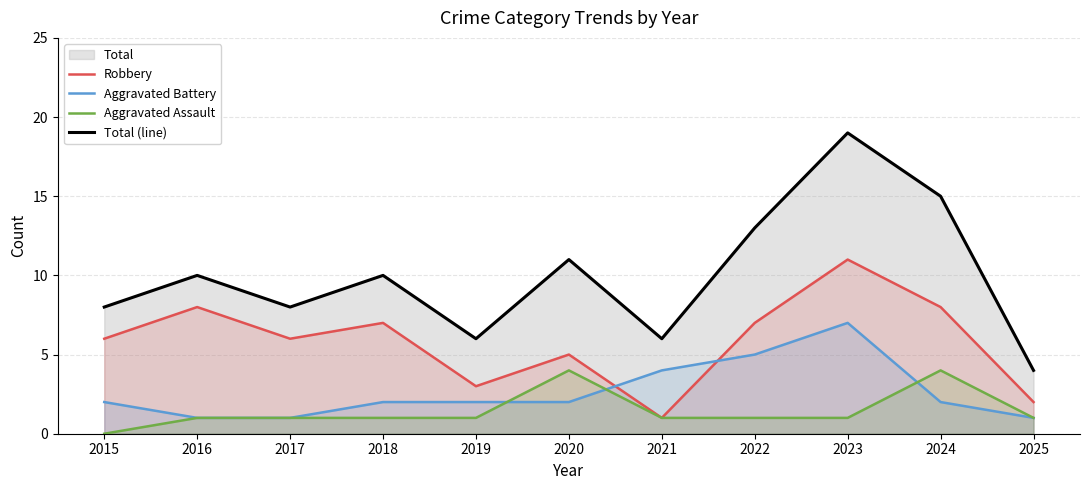

Count the number of data series in this chart.

4